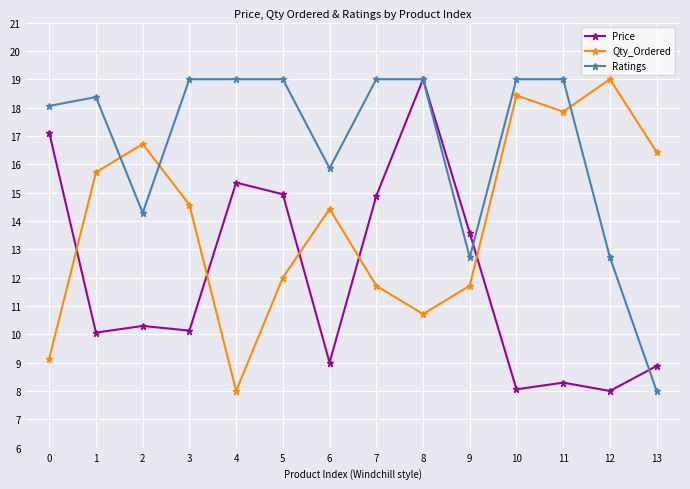

What is the greatest value displayed?

19.0